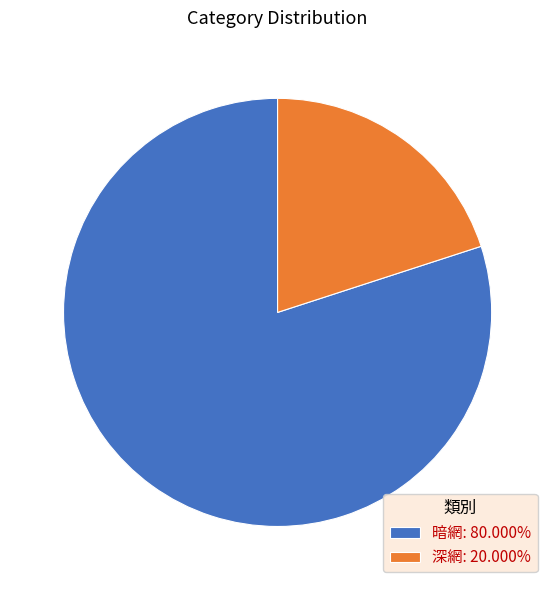

True or false: 暗網 accounts for 80% of the total.

True